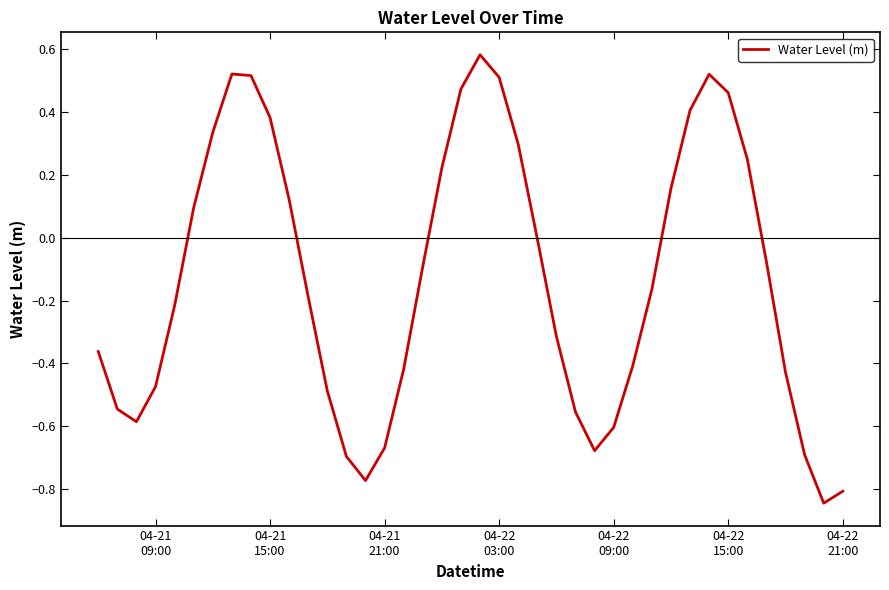

What is the difference between the maximum and minimum values?

1.4